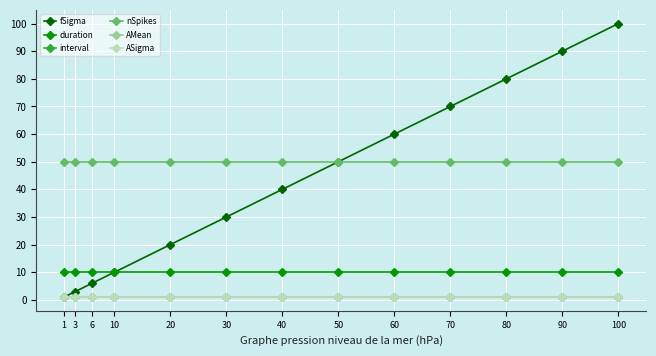

What is the total value across all series at 10?

73